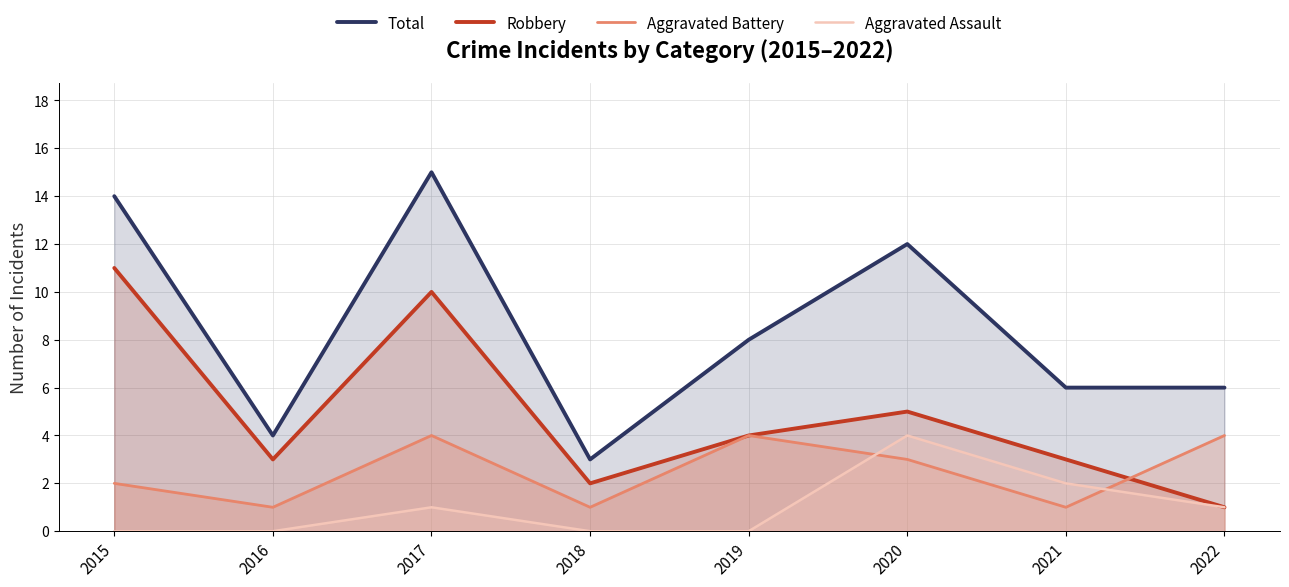

In Aggravated Assault, how many points are higher than both neighbors (excluding endpoints)?

2